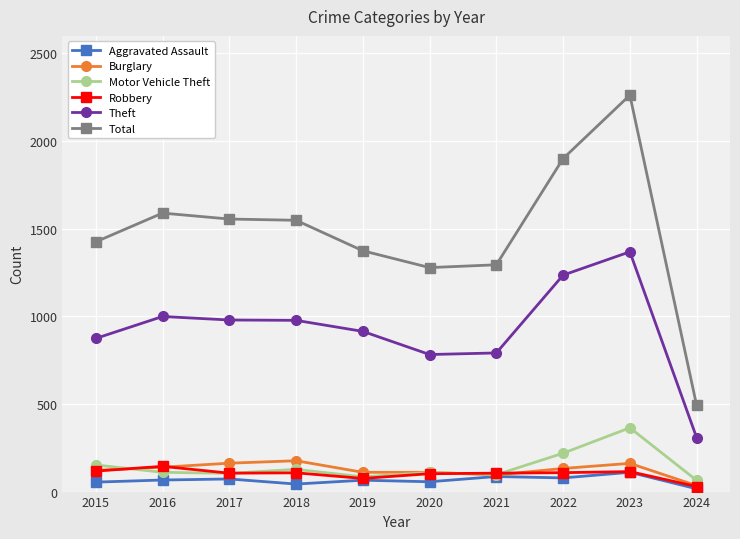

What is the spread (max minus min) of values at 2018?

1505